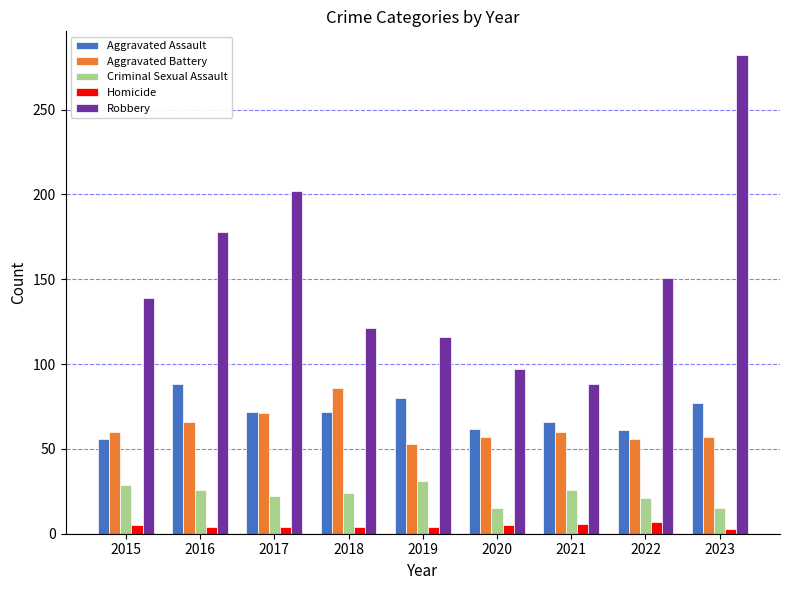

What is the smallest value displayed?

3